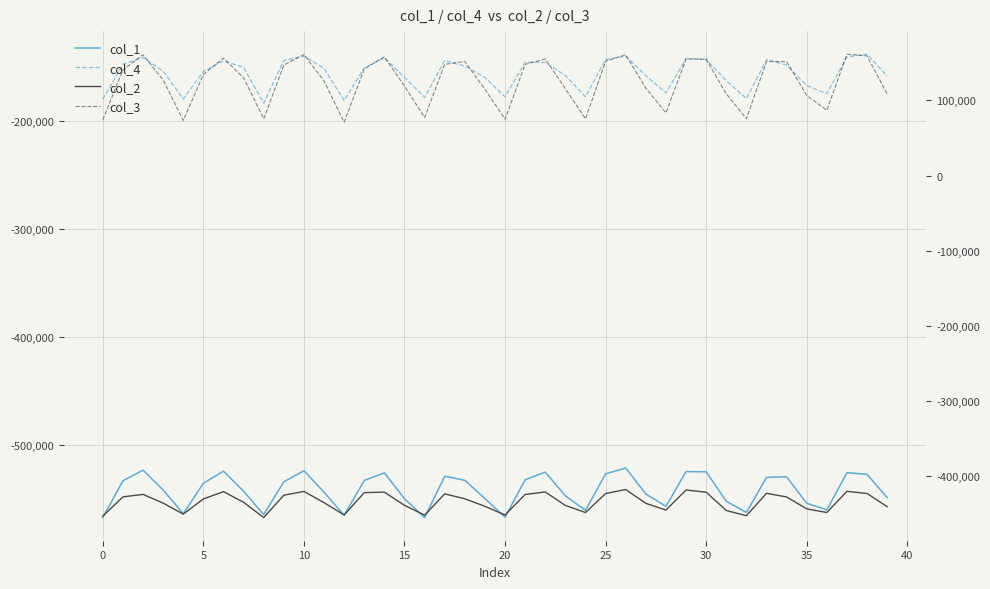

The col_1 series shows -525852 at 14. True or false?

True